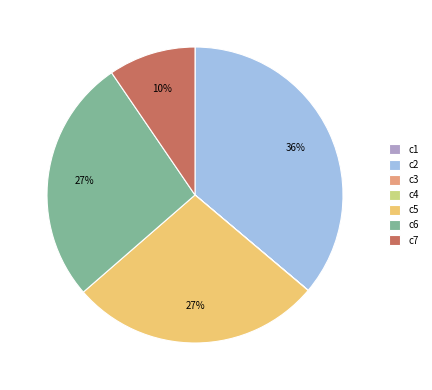

Is there a majority slice in this chart?

No